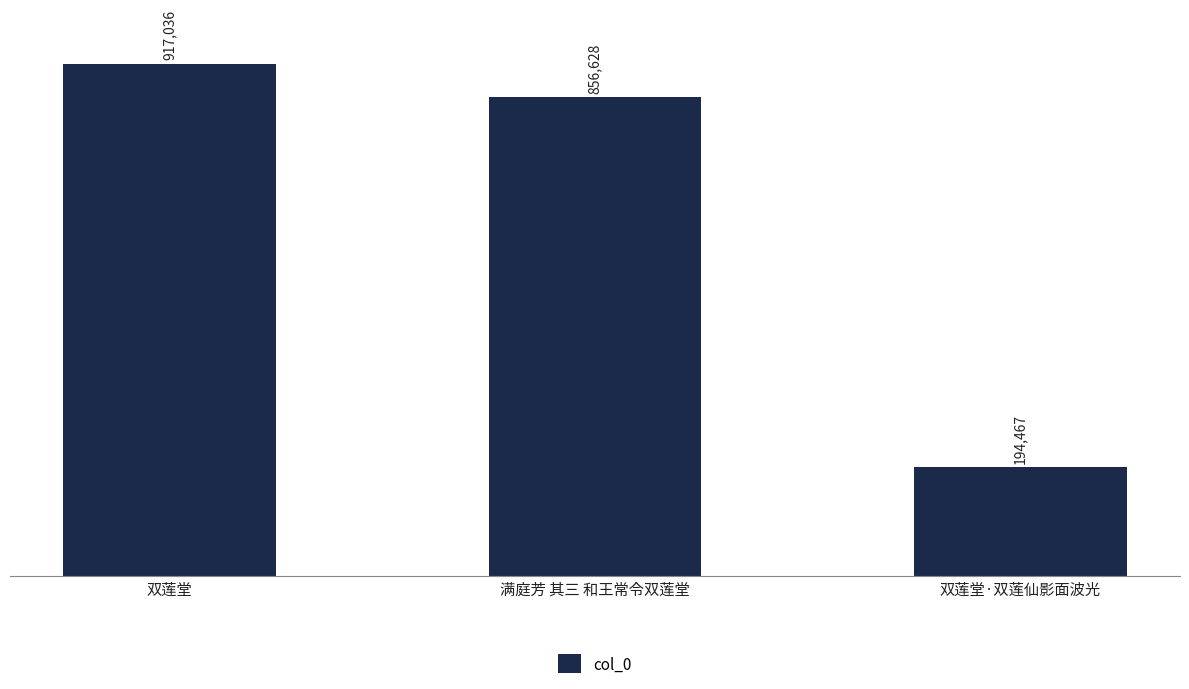

List the labels in order of value, smallest first.

双莲堂·双莲仙影面波光, 满庭芳 其三 和王常令双莲堂, 双莲堂